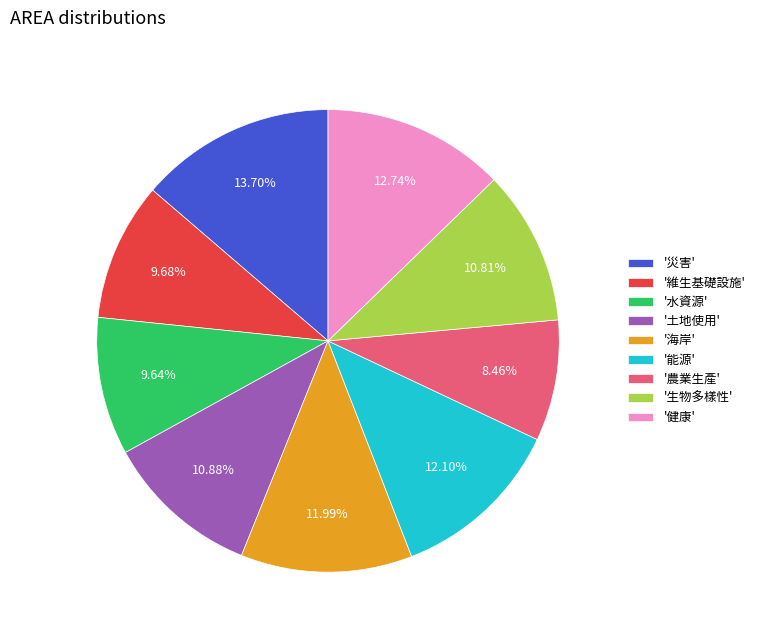

Which has a higher value, '健康' or '海岸'?

'健康'